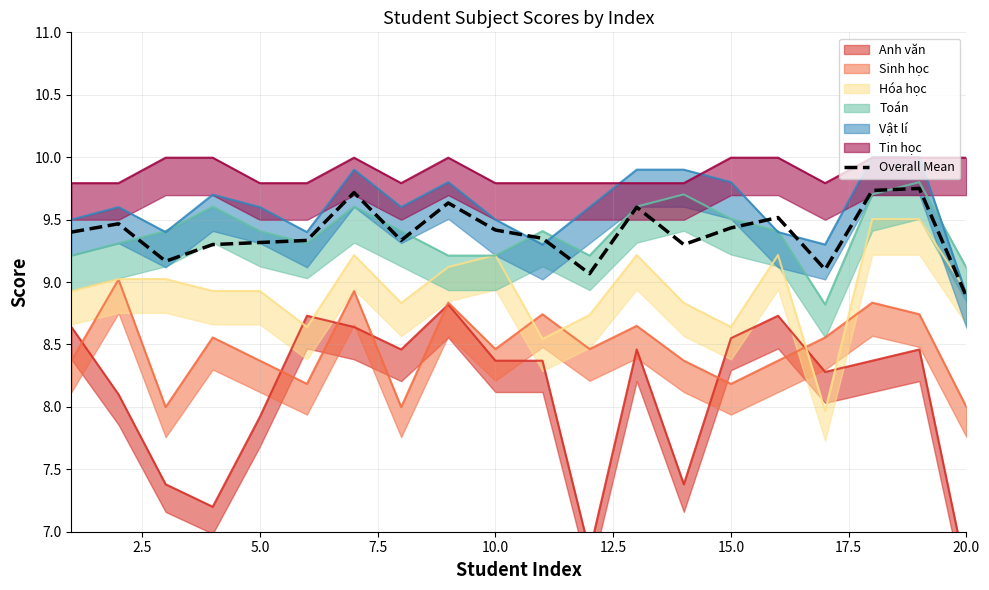

What is the difference between the second highest and minimum values?

0.8